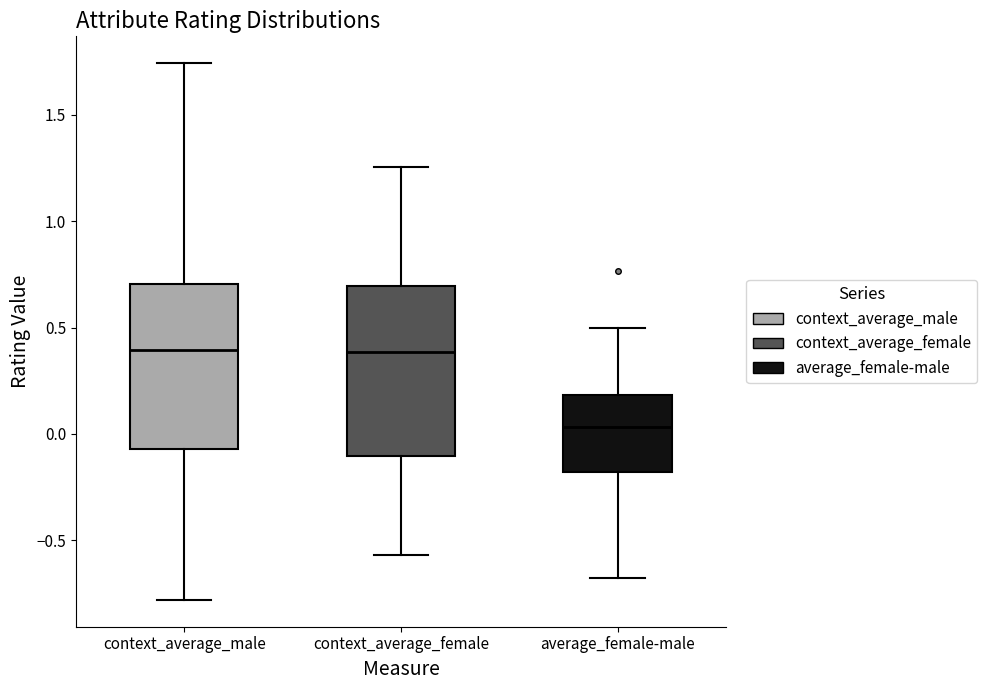

Where does the lower whisker of the box for context_average_male end on the y-axis? The values are not printed on the chart, so give them approximately, as read against the axis.

-0.80